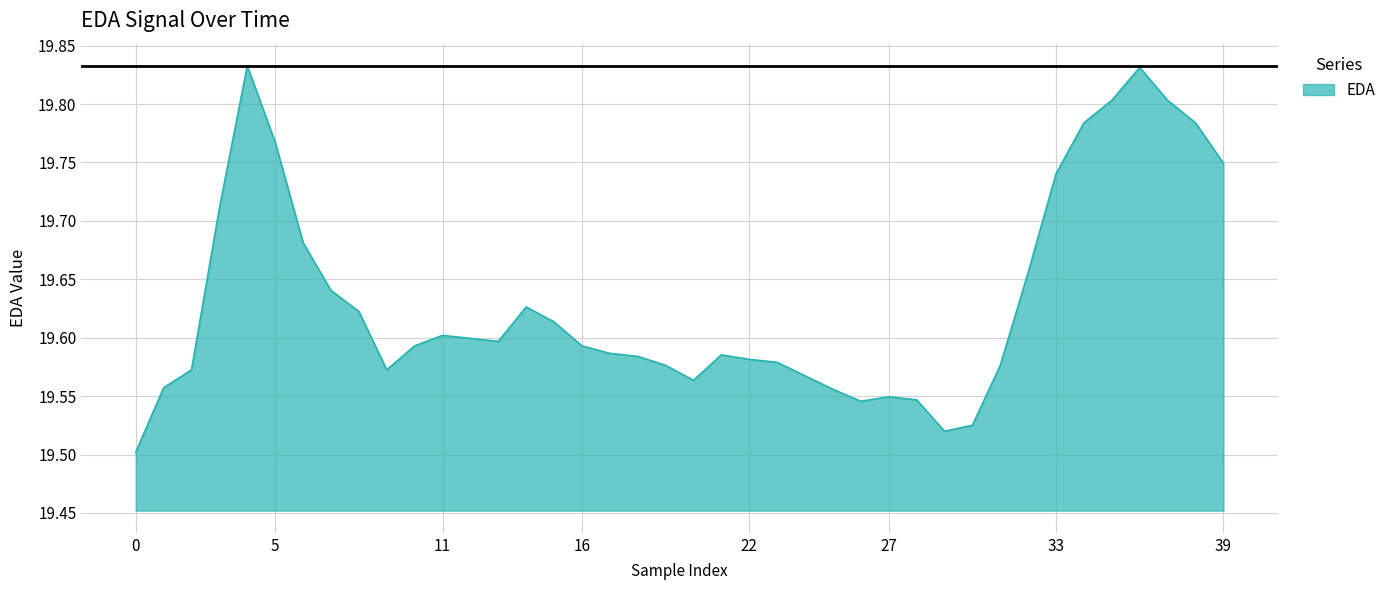

What is the difference between the maximum and minimum values?

0.3